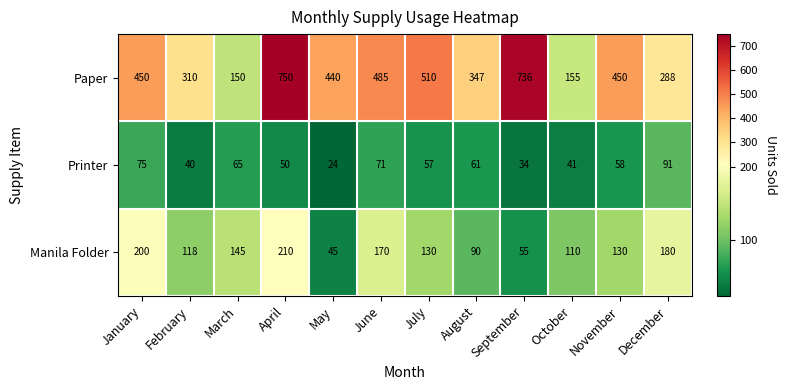

What is the average value of the Paper series?

423